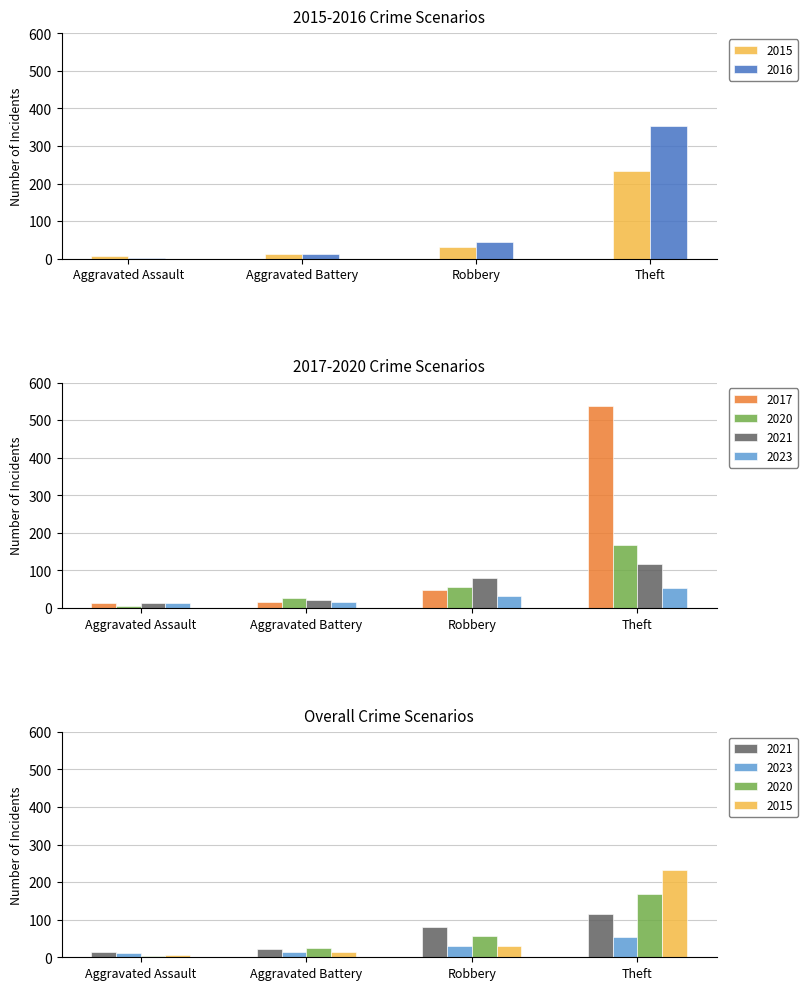

What are all the series names shown in the legend?

2021, 2023, 2020, 2015, 2016, 2017